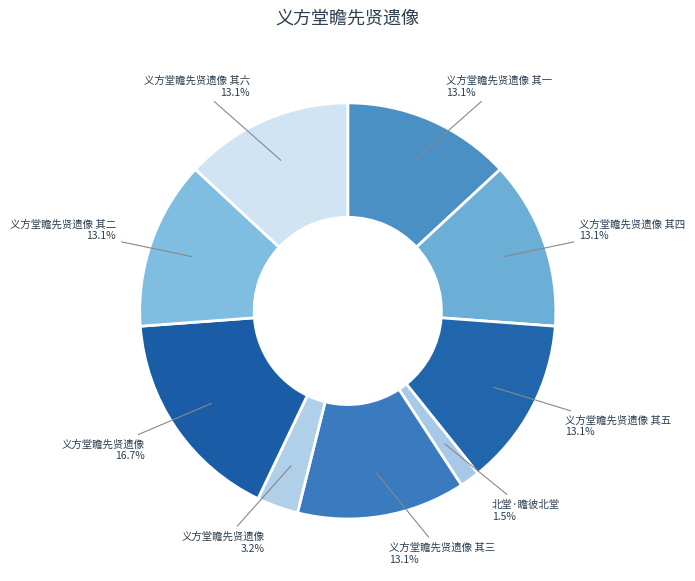

Count the number of slices in the pie.

9